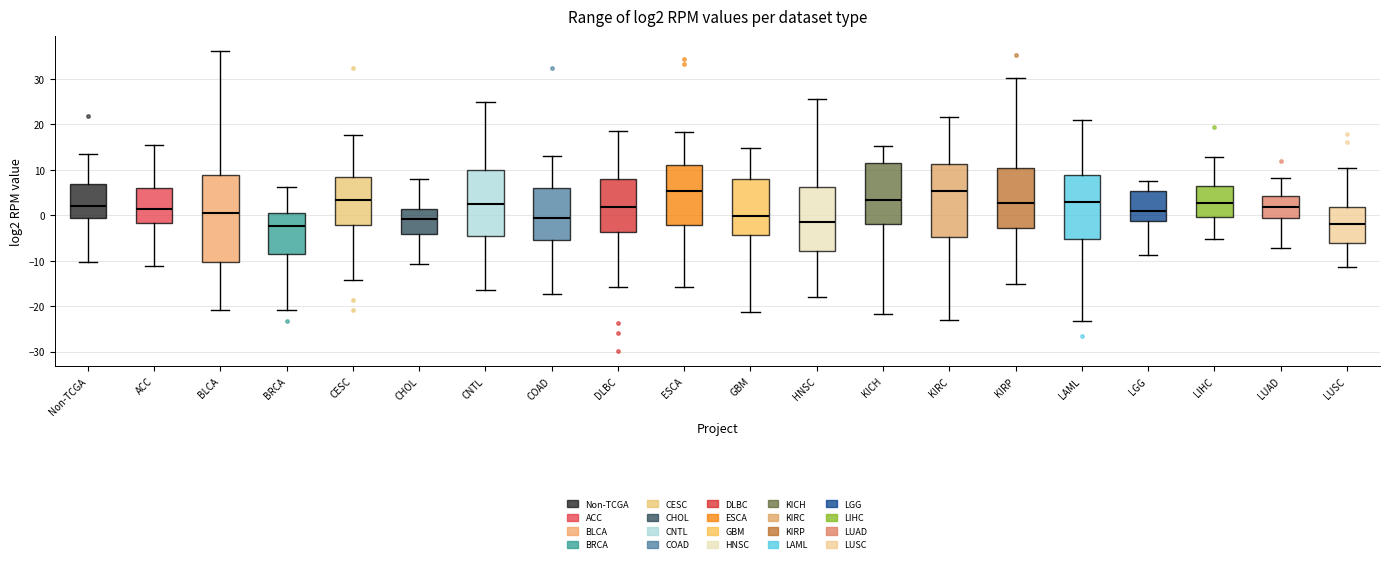

Comparing the boxes themselves (not the whiskers), which one is the tallest?

BLCA